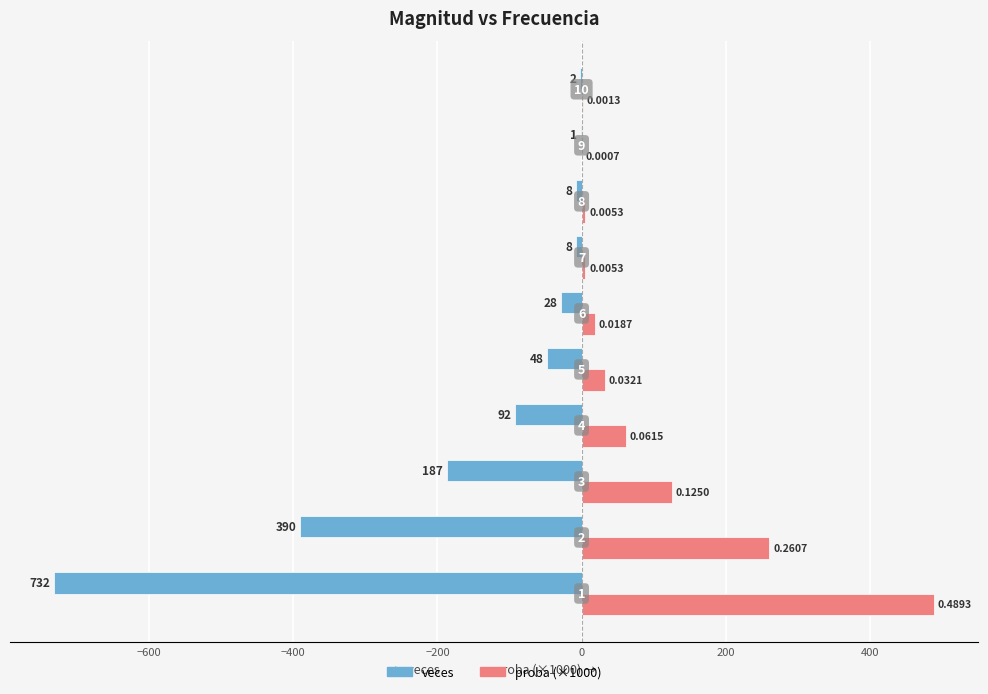

What are all the series names shown in the legend?

veces, proba (×1000)